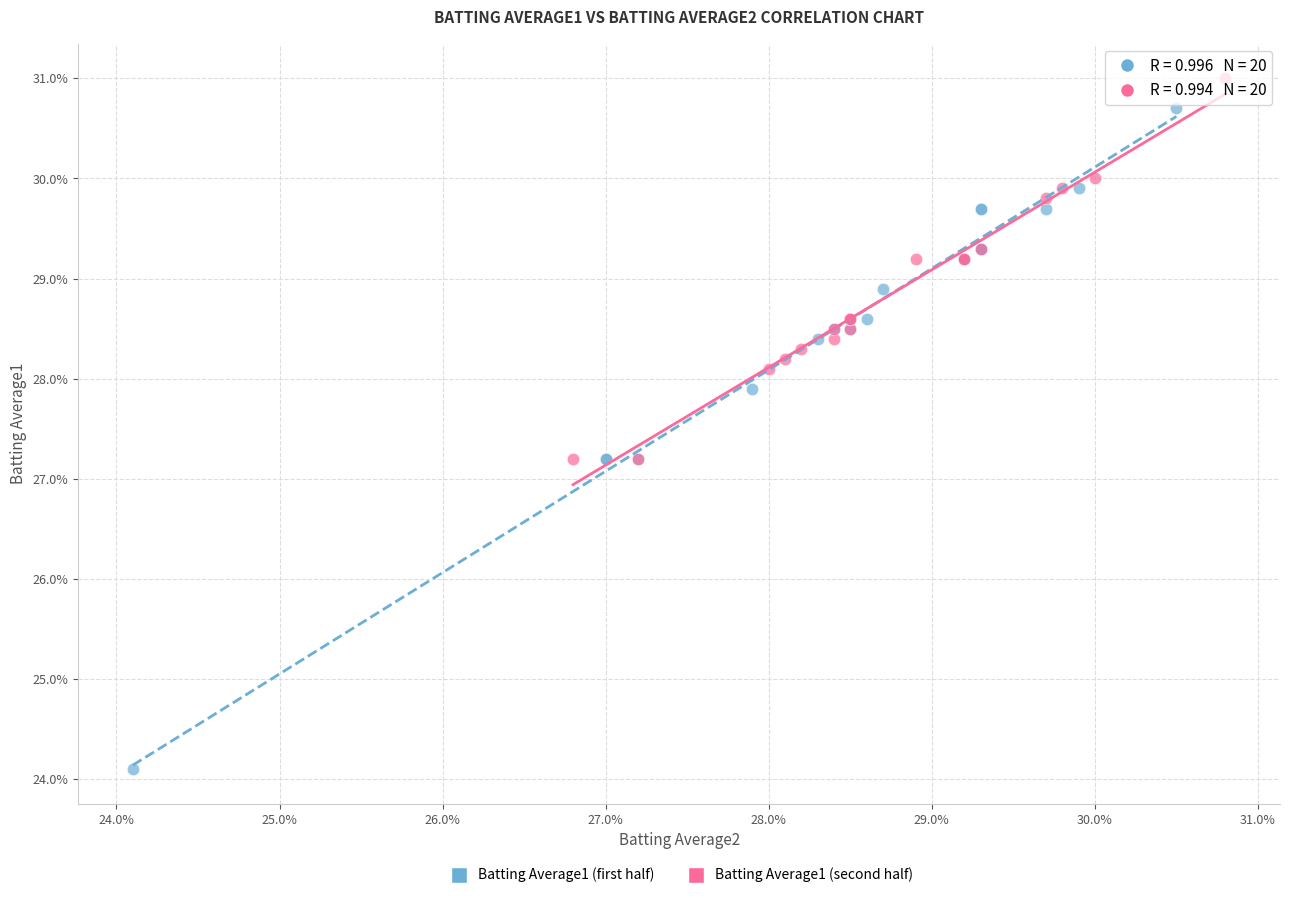

Which series contains the lowest Y value?

Batting Average1 (first half)